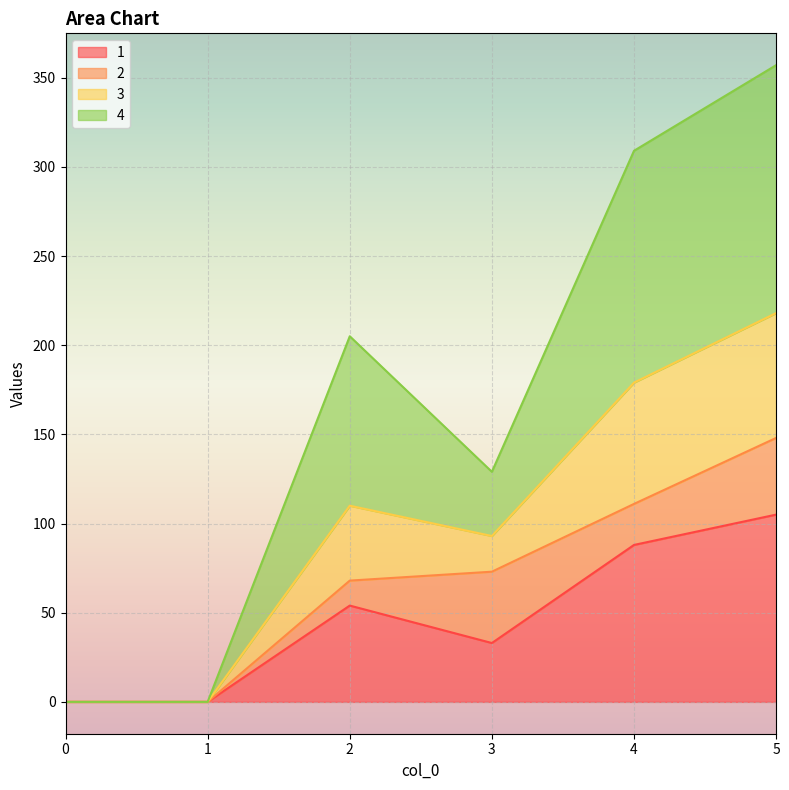

Where is the first local minimum for 1?

3